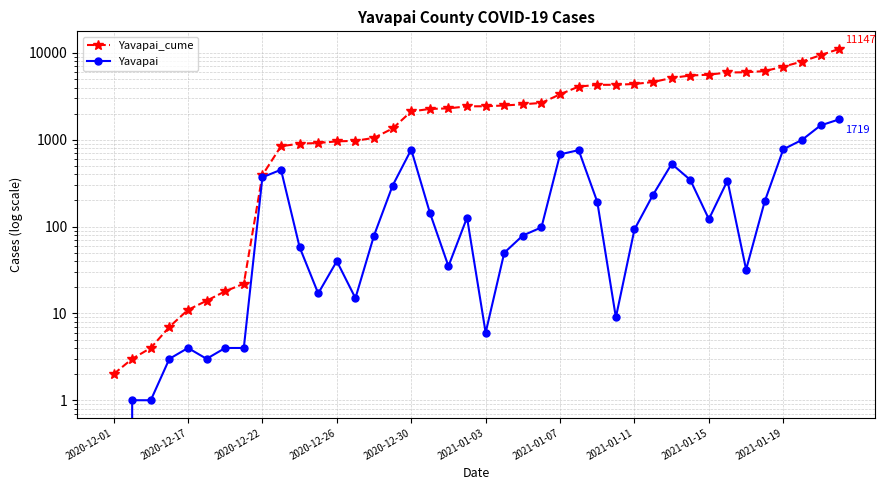

Count the number of categories in the chart.

40